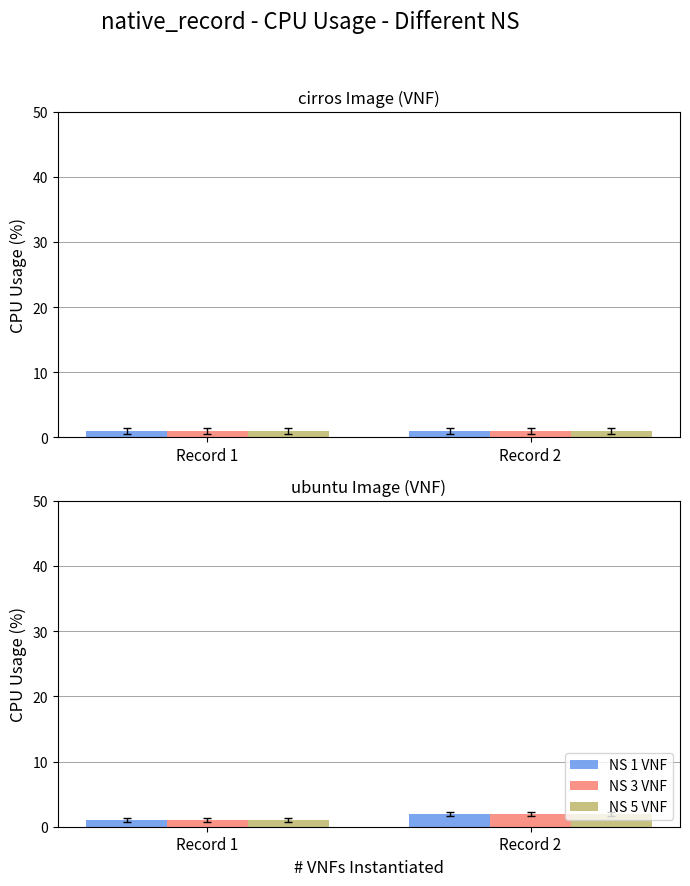

At which label is NS 1 VNF closest to 1?

Record 1